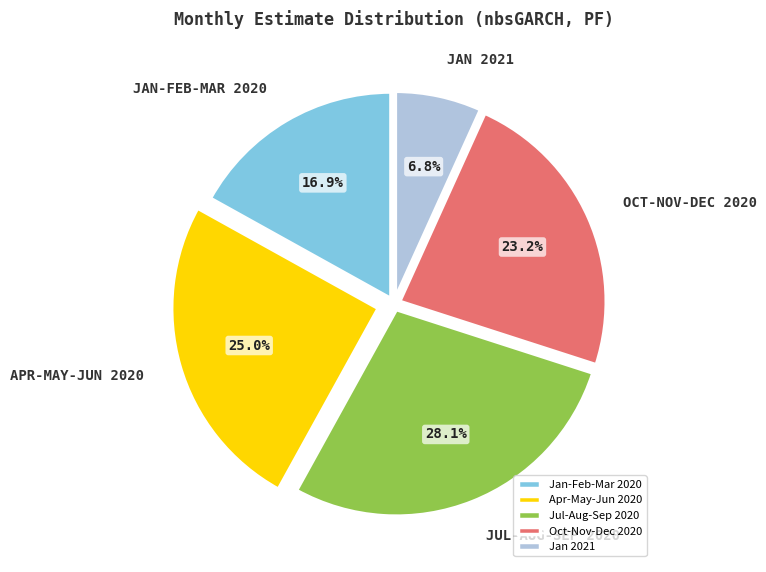

Which slice is the smallest?

Jan 2021